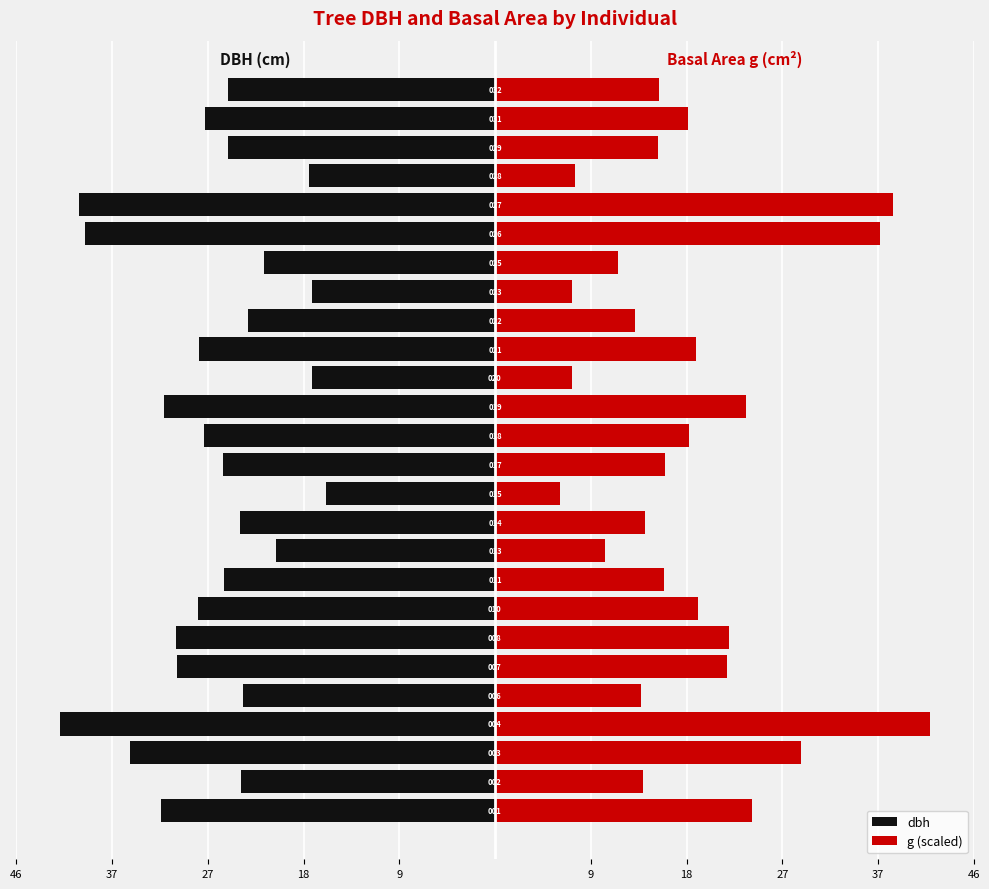

The value of dbh at 18 is -7.8. True or false?

False